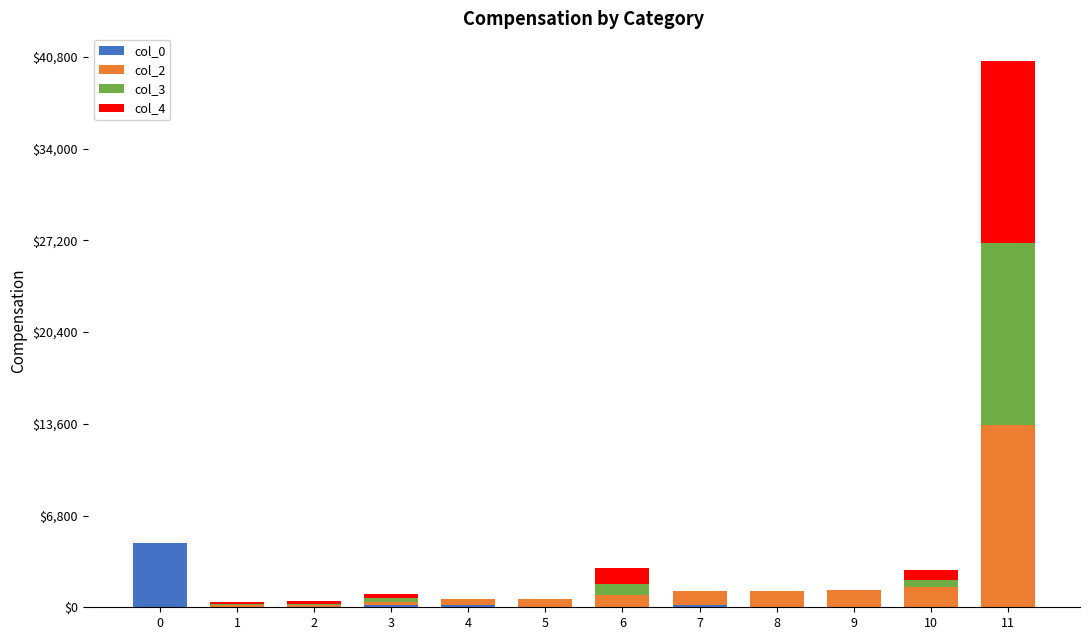

Are the bars grouped side by side (vs. stacked)?

No